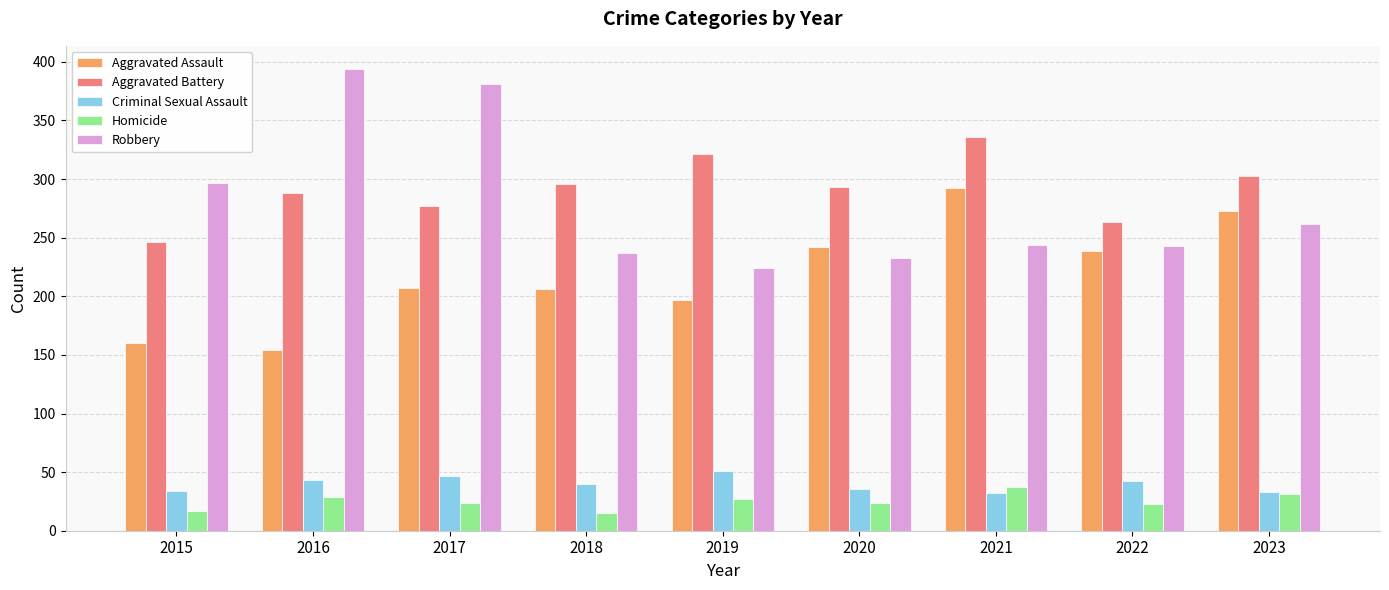

How many bars are there in total?

45